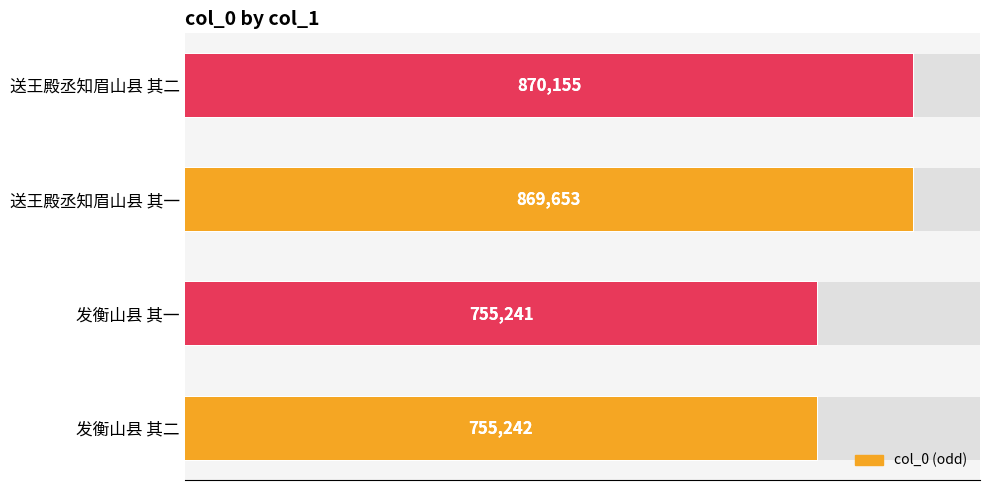

How many bars are there in total?

4